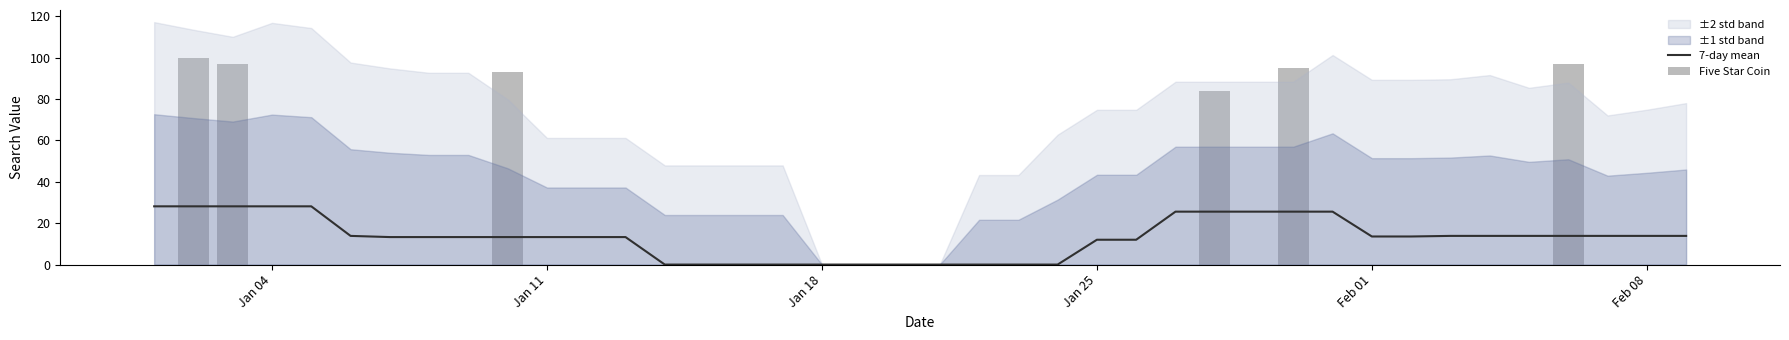

Reading left to right, transcribe all the data shown in this chart.

7-day mean: 28.1	28.1	28.1	28.1	28.1	13.9	13.3	13.3	13.3	13.3	13.3	13.3	13.3	0.0	0.0	0.0	0.0	0.0	0.0	0.0	0.0	0.0	0.0	0.0	12.0	12.0	25.6	25.6	25.6	25.6	25.6	13.6	13.6	13.9	13.9	13.9	13.9	13.9	13.9	13.9
Five Star Coin: 0.0	100.0	97.0	0.0	0.0	0.0	0.0	0.0	0.0	93.0	0.0	0.0	0.0	0.0	0.0	0.0	0.0	0.0	0.0	0.0	0.0	0.0	0.0	0.0	0.0	0.0	0.0	84.0	0.0	95.0	0.0	0.0	0.0	0.0	0.0	0.0	97.0	0.0	0.0	0.0